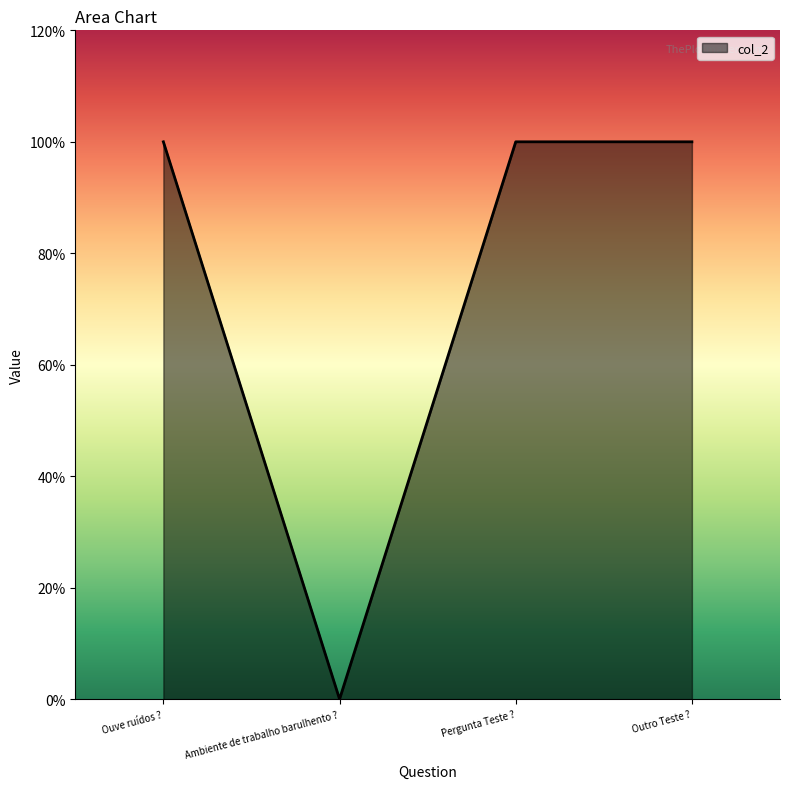

What is the sum of the values at Pergunta Teste ? and Ouve ruídos ??

2